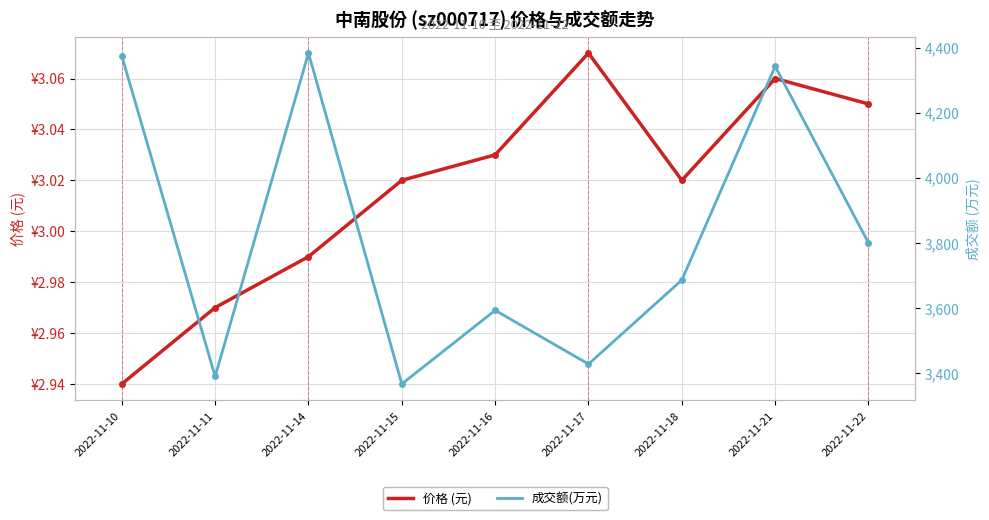

Reading left to right, extract all data points from this chart.

价格 (元): 2.9	3.0	3.0	3.0	3.0	3.1	3.0	3.1	3.0
成交额(万元): 4374.0	3390.0	4383.0	3367.0	3593.0	3428.0	3686.0	4342.0	3800.0